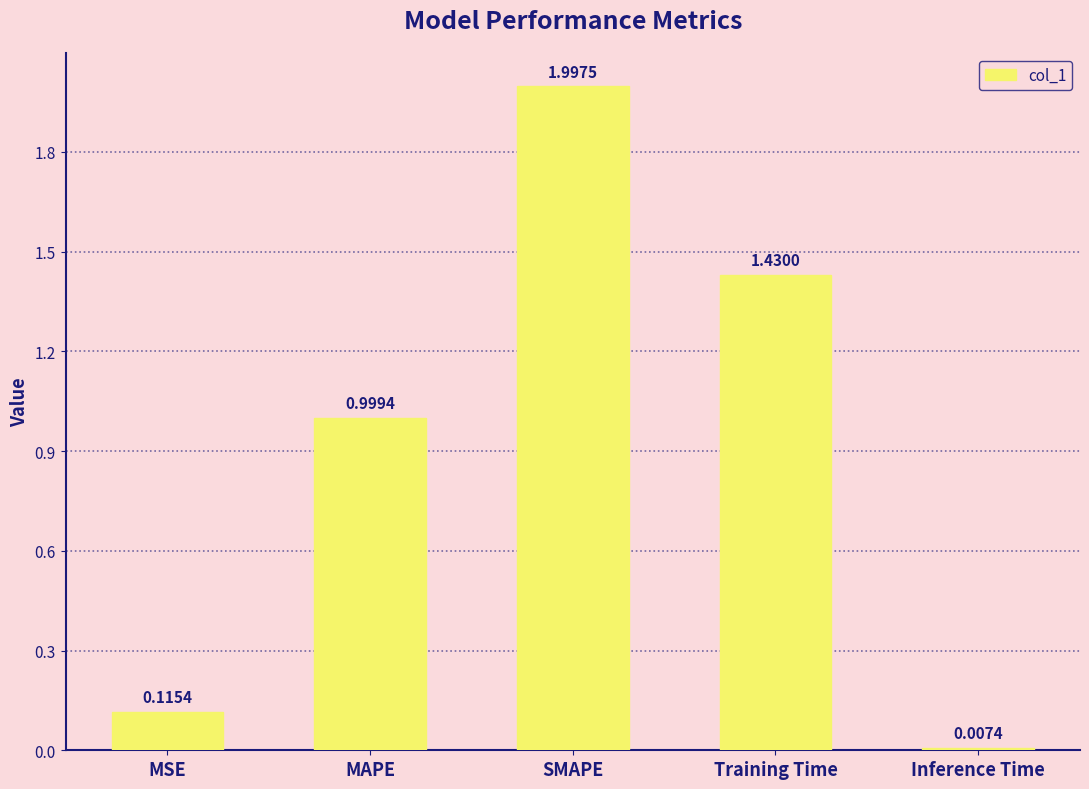

True or false: the data shows 2.0 at SMAPE.

True